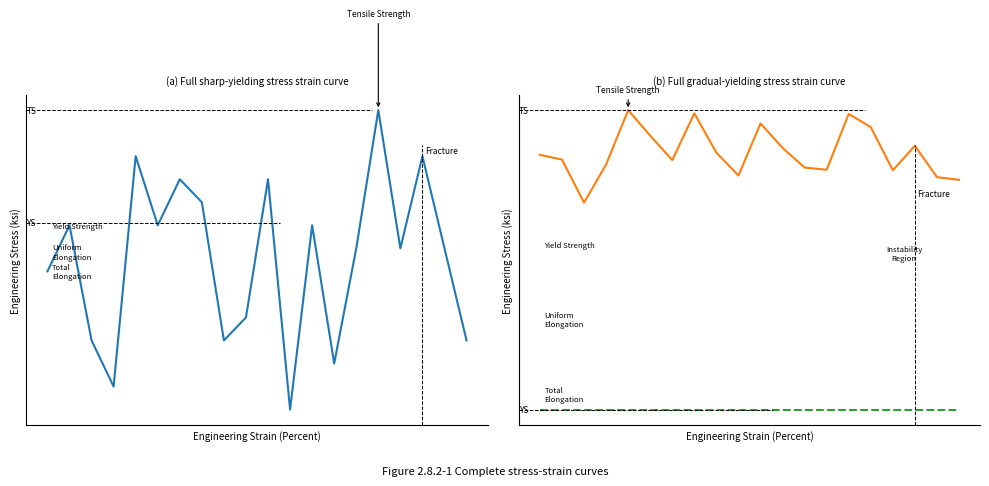

How many data points does each series have?

20